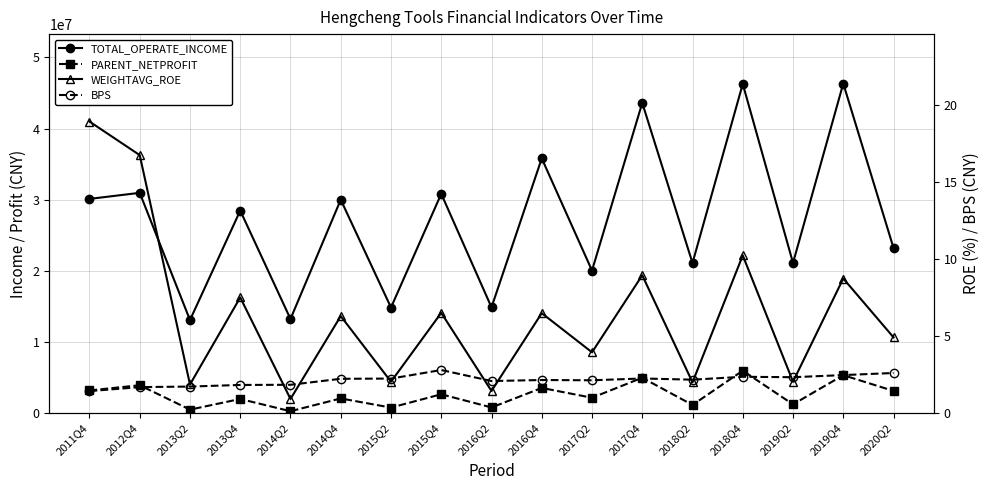

Where is BPS nearest to the value 2?

2016Q2